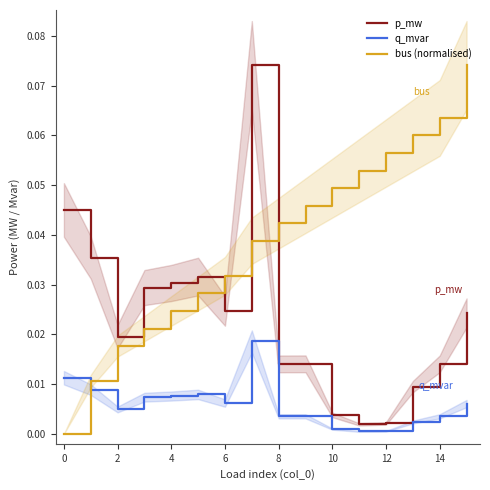

True or false: bus (normalised) has a value of 0.0 at 2.

True